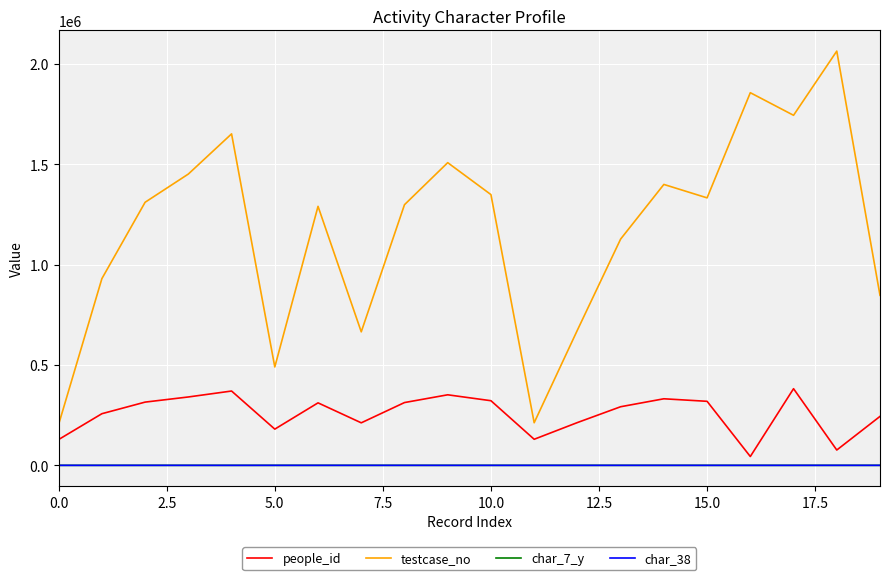

What is the sum of all char_38 values?

938